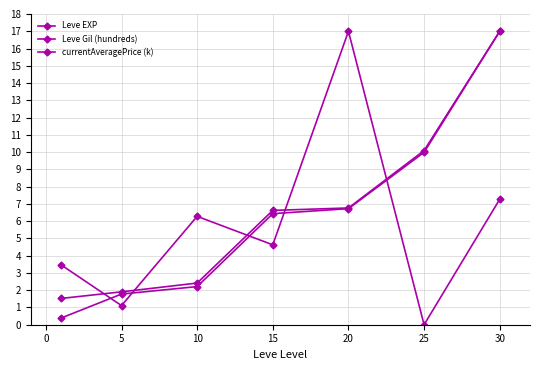

Rank the series by their average value, from lowest to highest.

currentAveragePrice (k), Leve EXP, Leve Gil (hundreds)